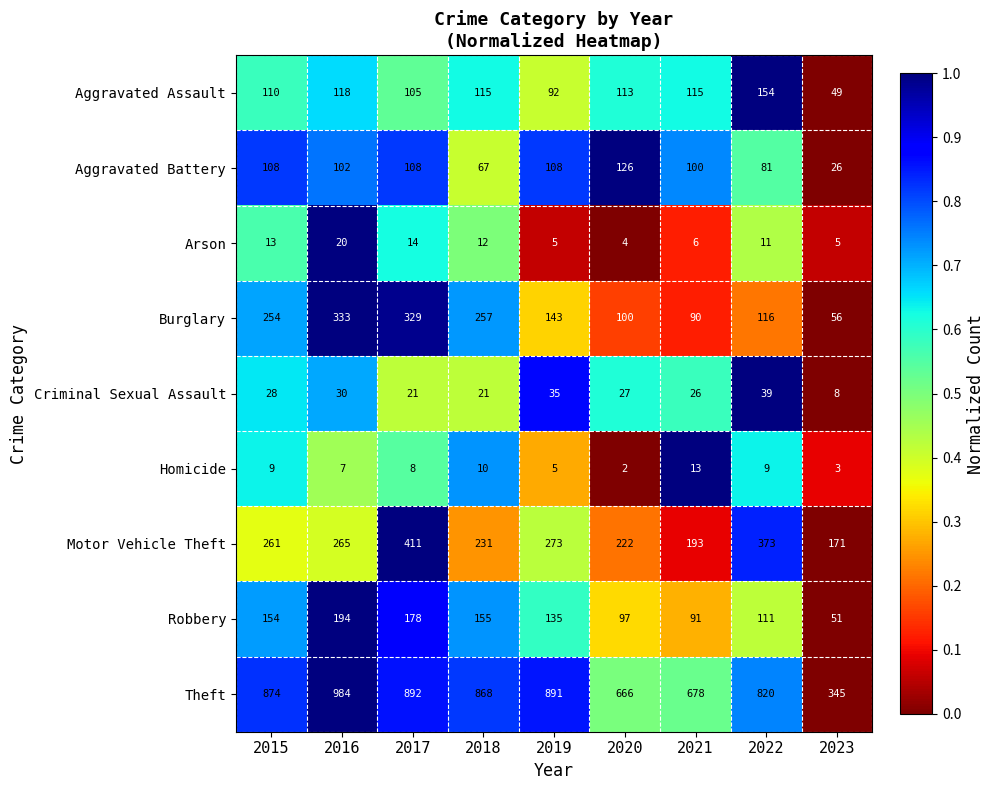

The value of Criminal Sexual Assault at 2018 is 21. True or false?

True